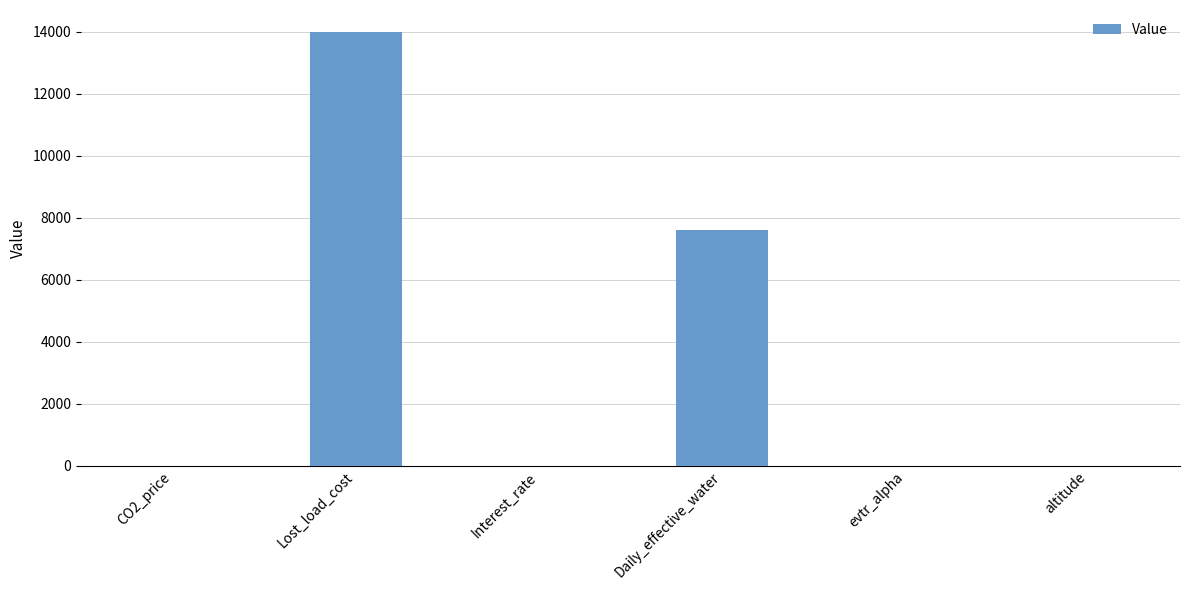

Where is the data nearest to the value 7000?

Daily_effective_water